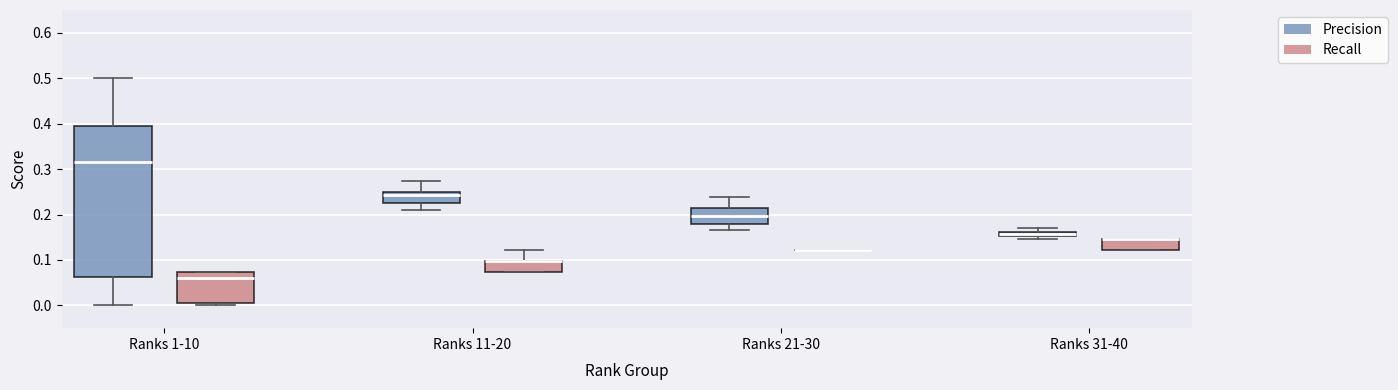

Comparing the boxes themselves (not the whiskers), which one is the tallest?

Ranks 1-10 (Precision)